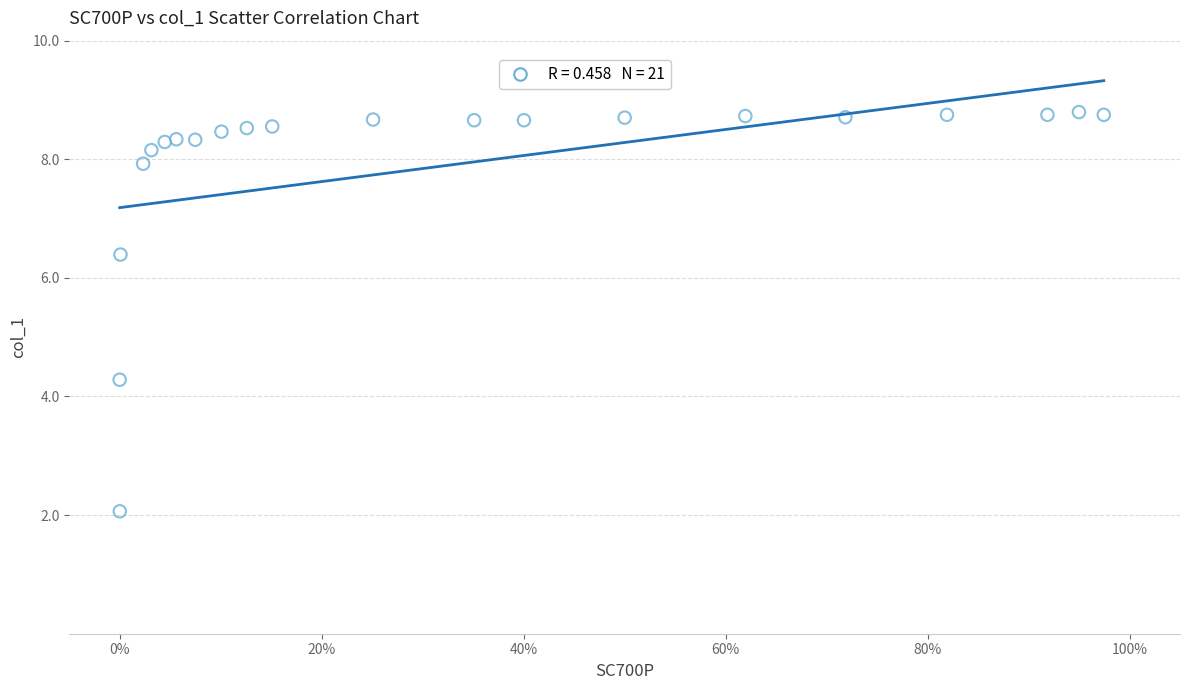

What Y value in the scatter plot is closest to 5?

4.3